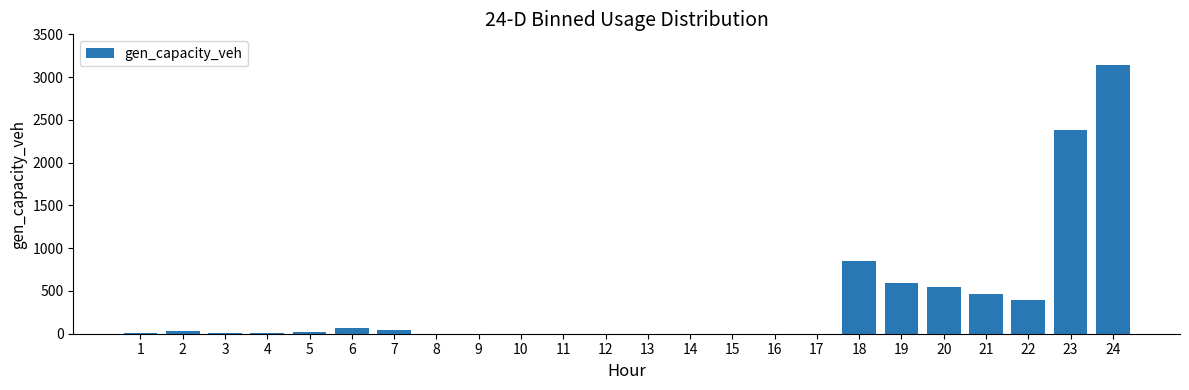

The value at 9 is -1497.7. True or false?

False